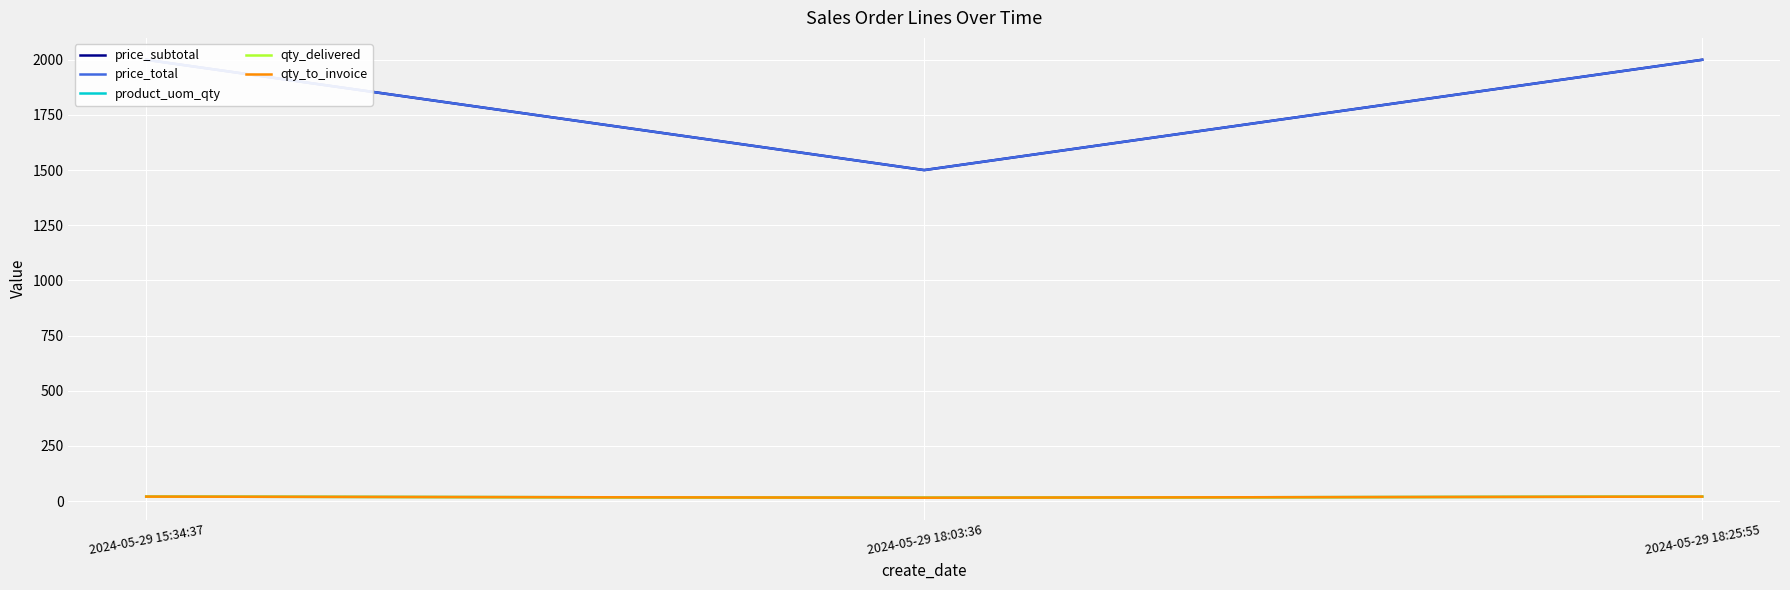

Which category has the lowest value across all series?

2024-05-29 18:03:36